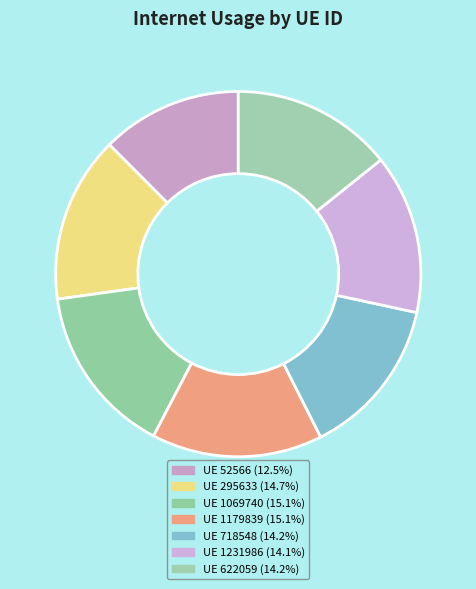

Is there any slice that represents more than half of the pie?

No